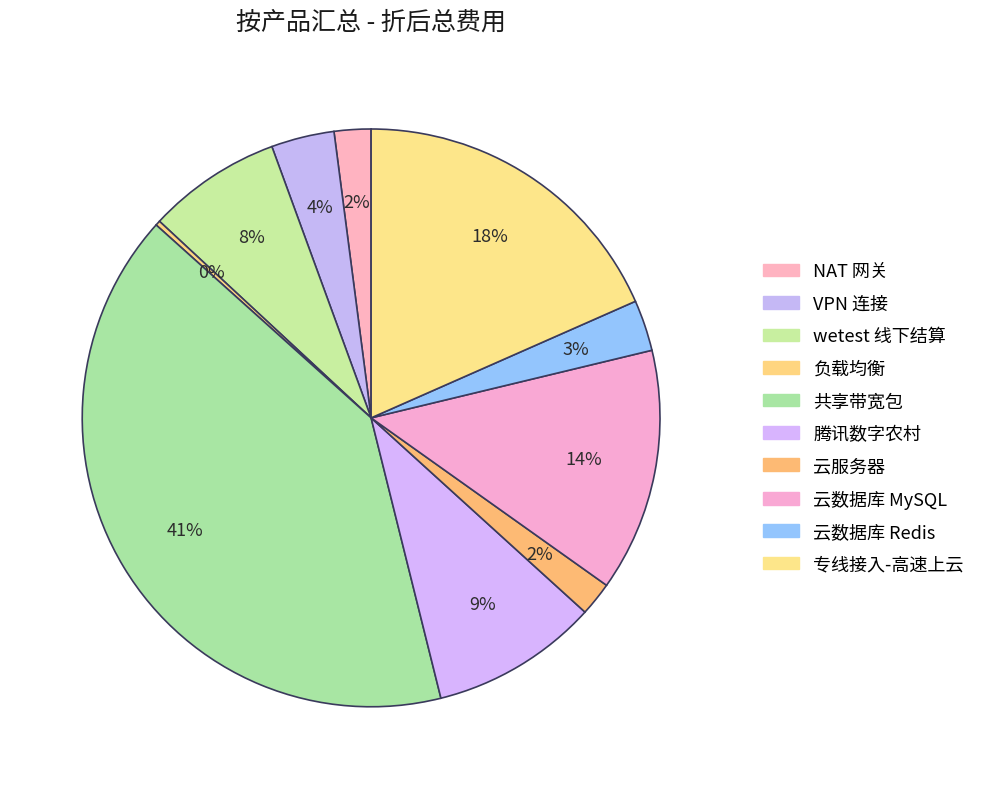

What is the change in value from NAT 网关 to 专线接入-高速上云?

+8705.0